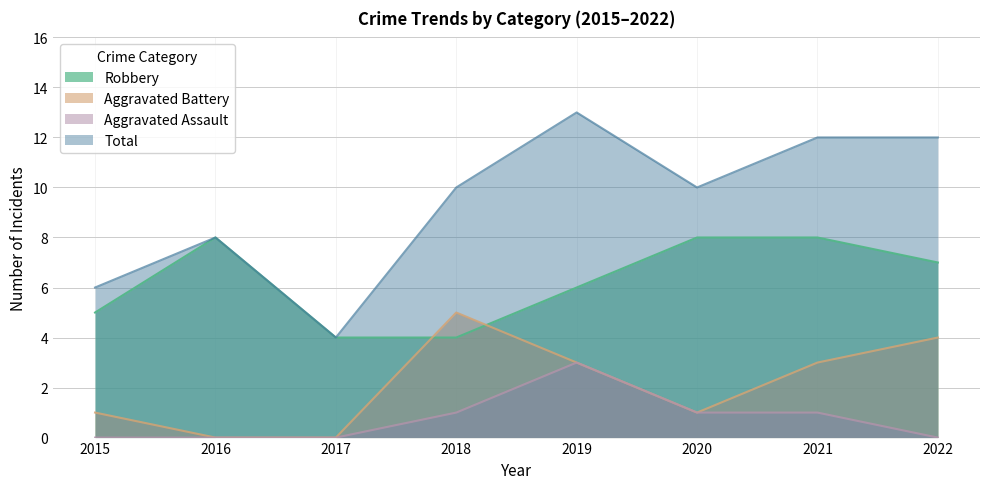

What is the value of the Total point at the 7th from the left?

12